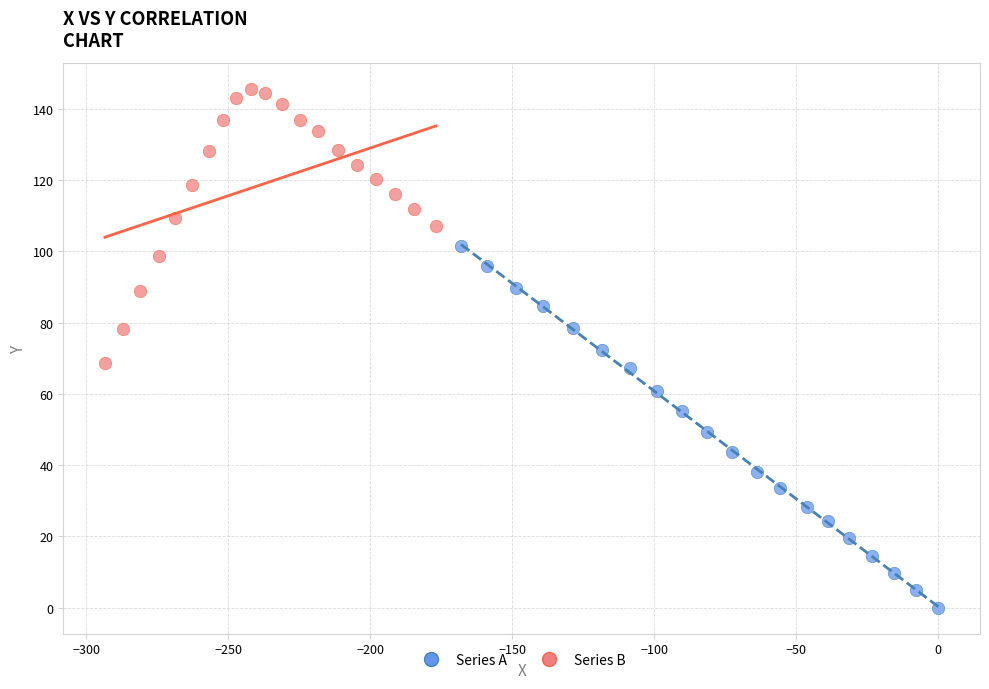

Which series has the widest spread of Y values?

Series A